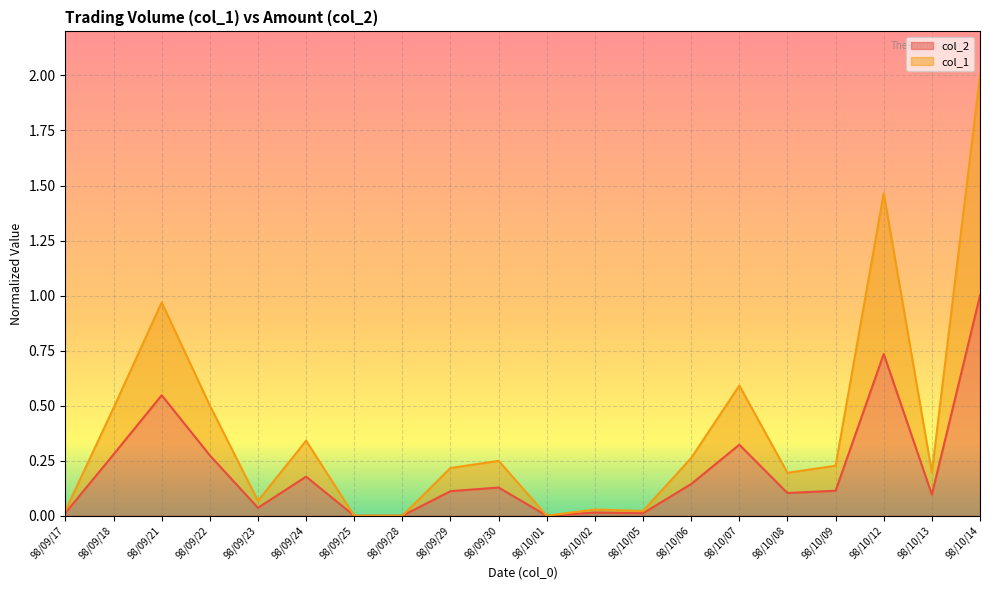

How many data points in col_2 are above 0?

17